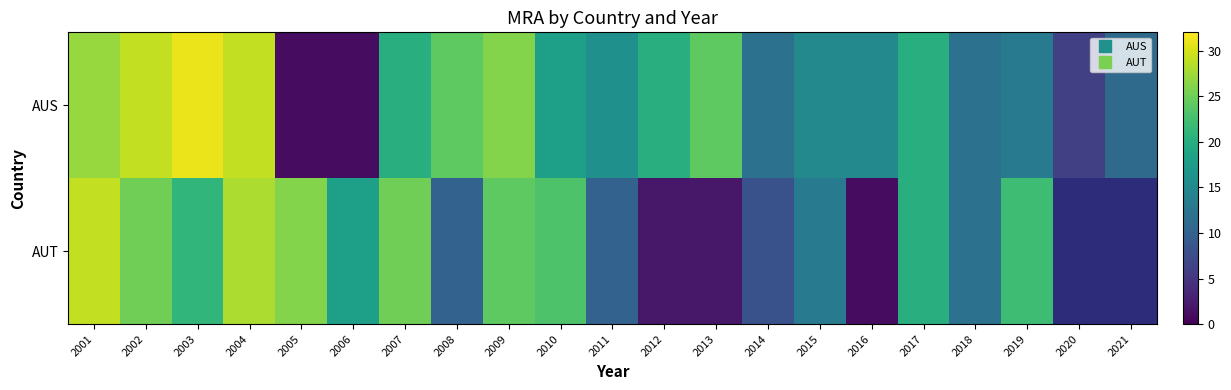

Which series has the largest total across all categories?

AUS